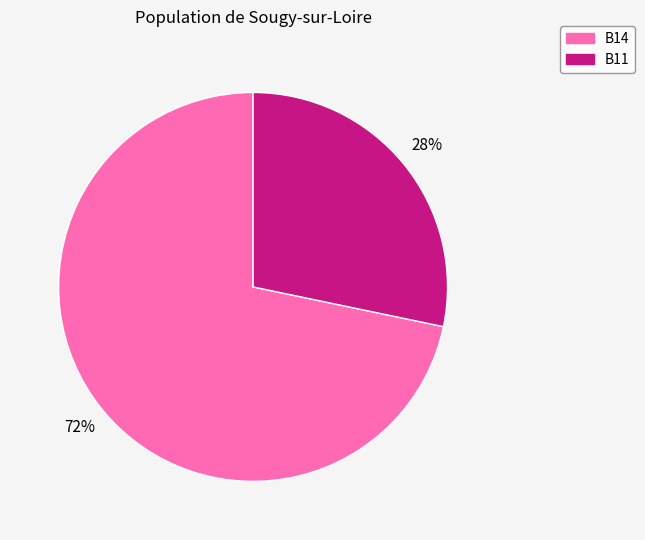

Is there any slice that represents more than half of the pie?

Yes